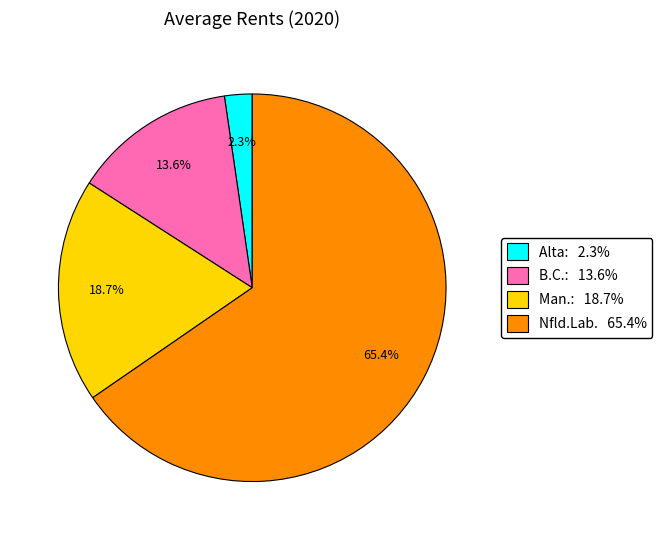

Is there a majority slice in this chart?

Yes